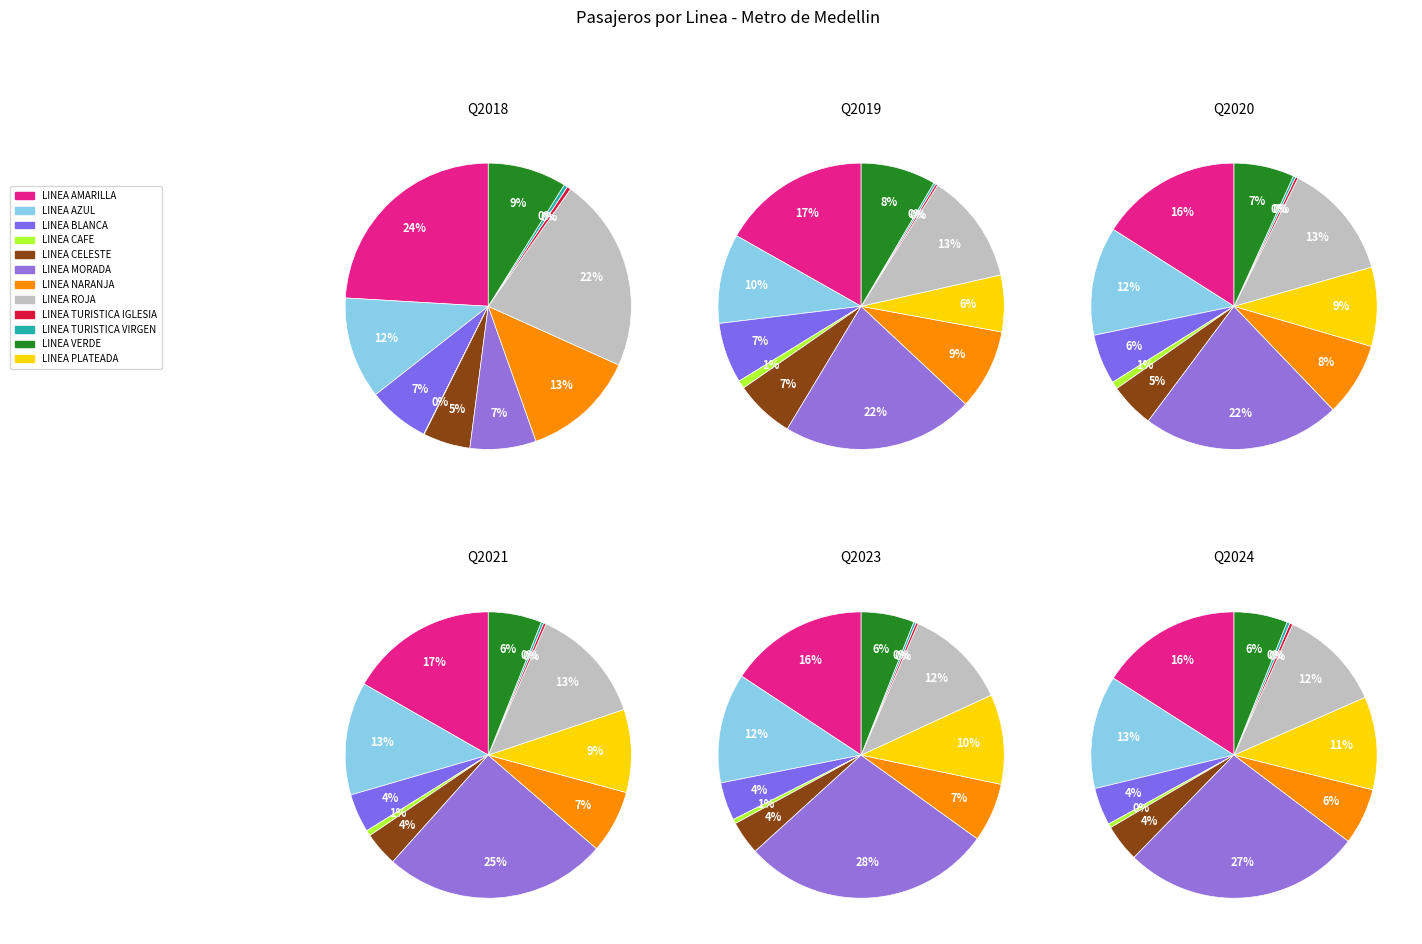

To the nearest percent, what is the combined percentage of LINEA ROJA and LINEA TURISTICA VIRGEN?

22%